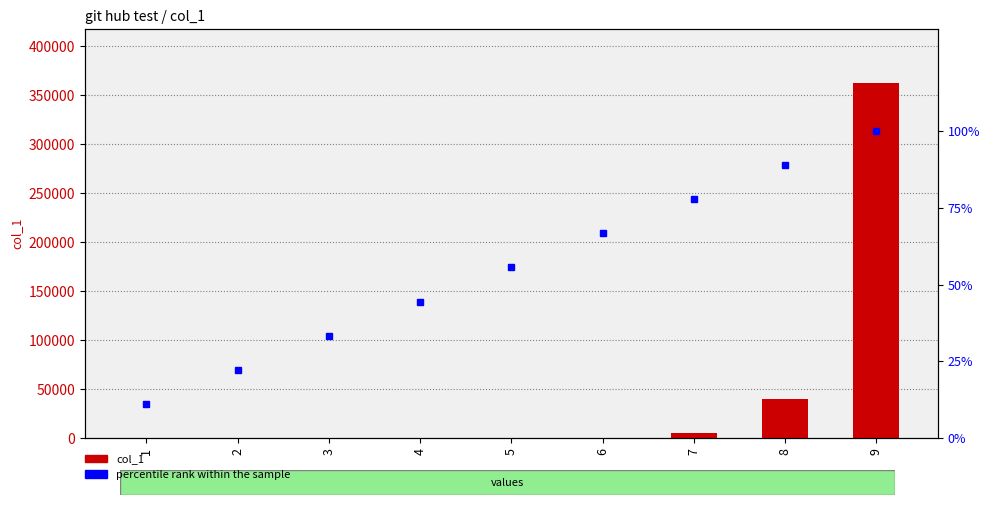

What is the difference between the col_1 values at 3 and 8?

40314.0